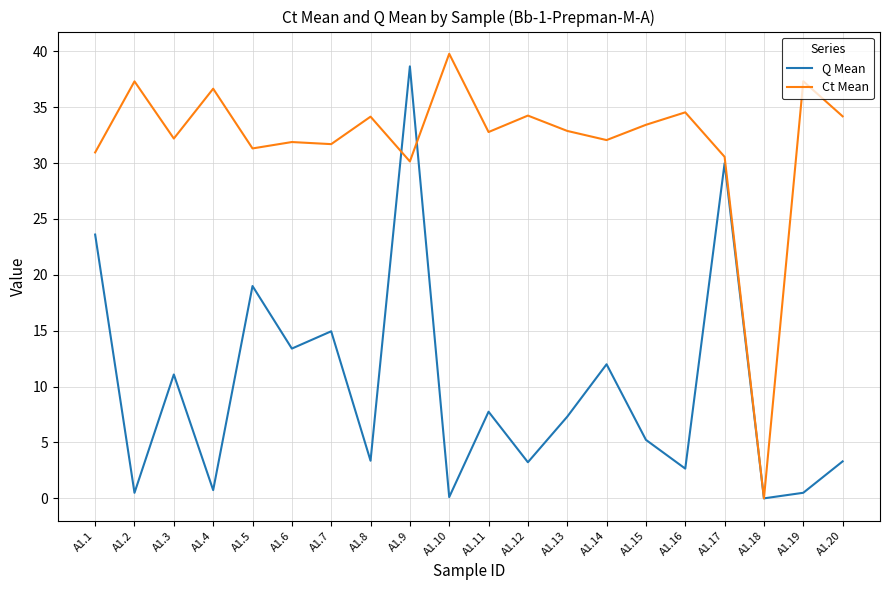

After their last crossing, which series has the higher values: Q Mean or Ct Mean?

Ct Mean